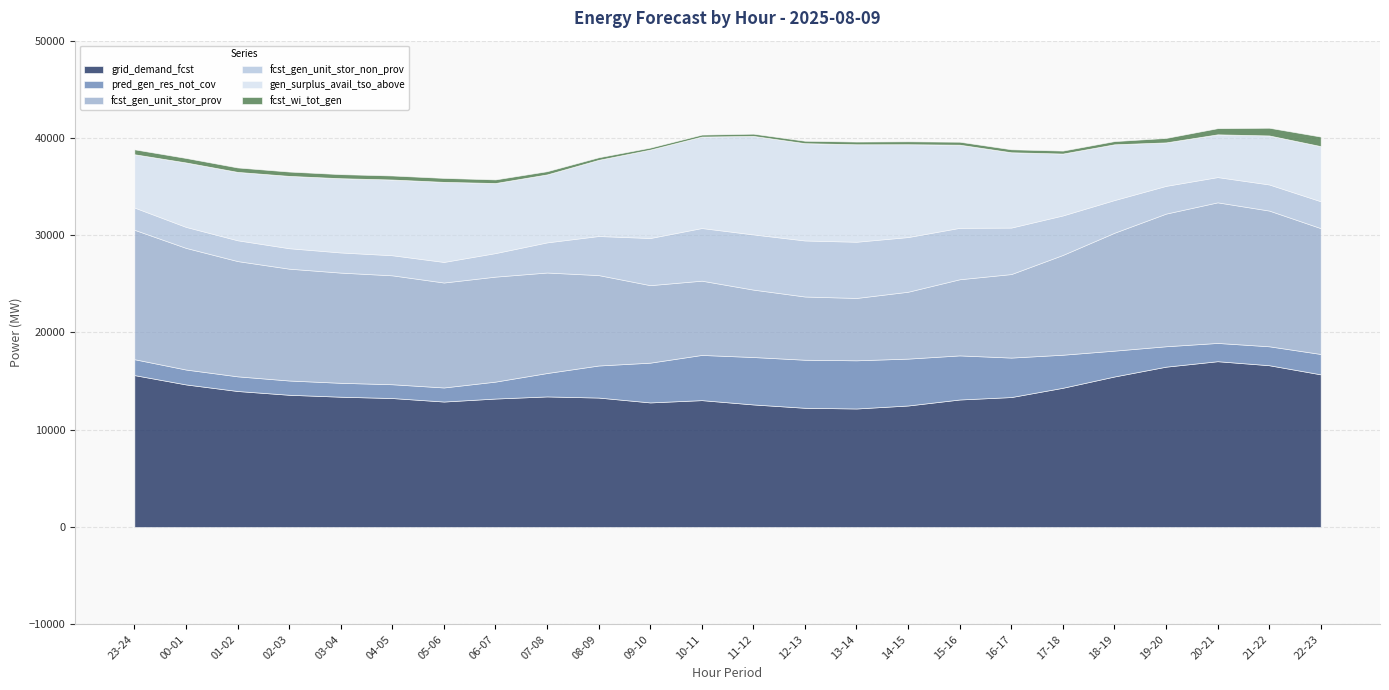

List the series in order of their peak value, highest first.

grid_demand_fcst, fcst_gen_unit_stor_prov, gen_surplus_avail_tso_above, fcst_gen_unit_stor_non_prov, pred_gen_res_not_cov, fcst_wi_tot_gen